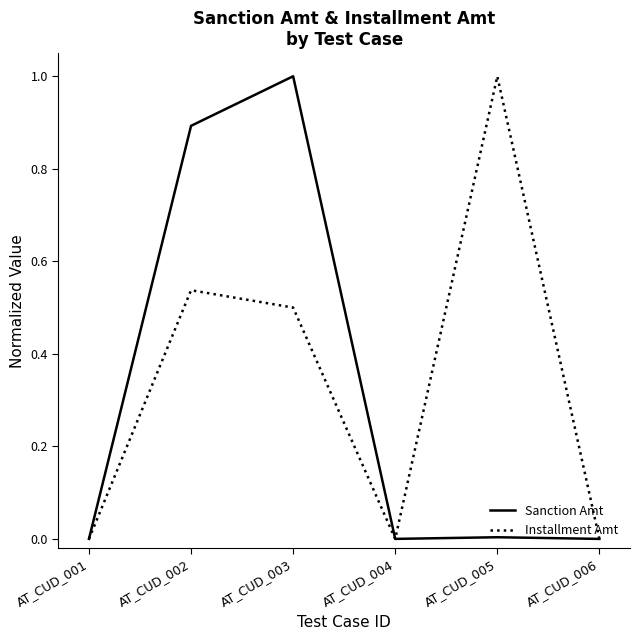

At which category is the sum across all series the highest?

AT_CUD_003